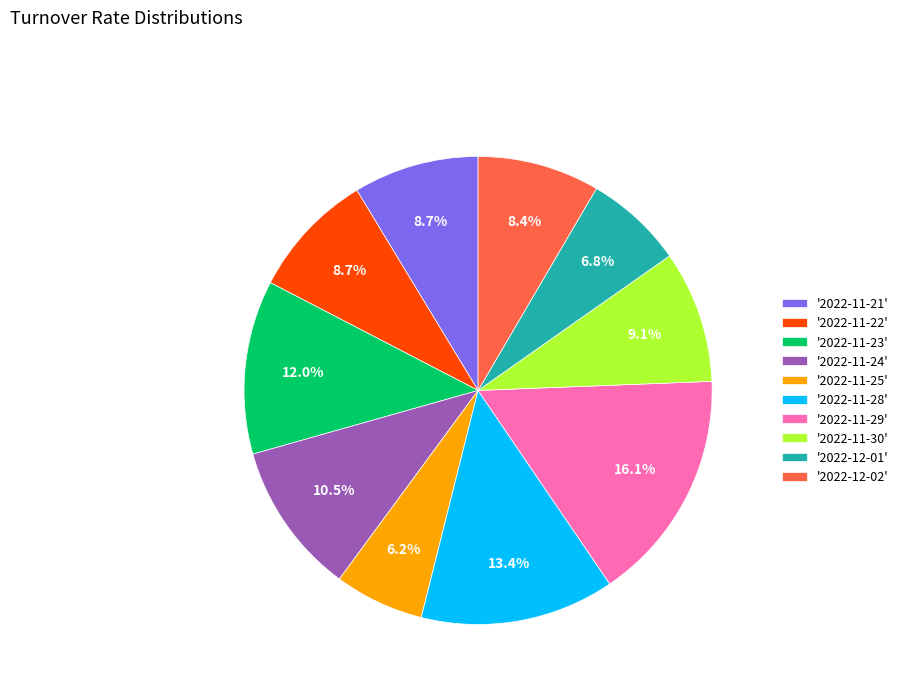

To the nearest percent, what is the difference between the largest and smallest slice percentages?

10%